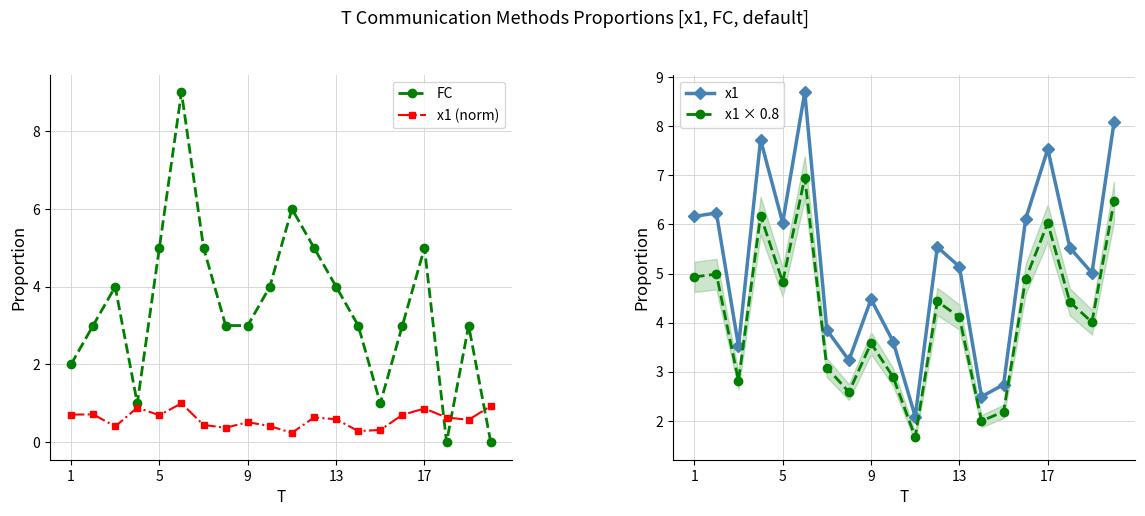

Is it true that FC equals 2.5 at 17?

False